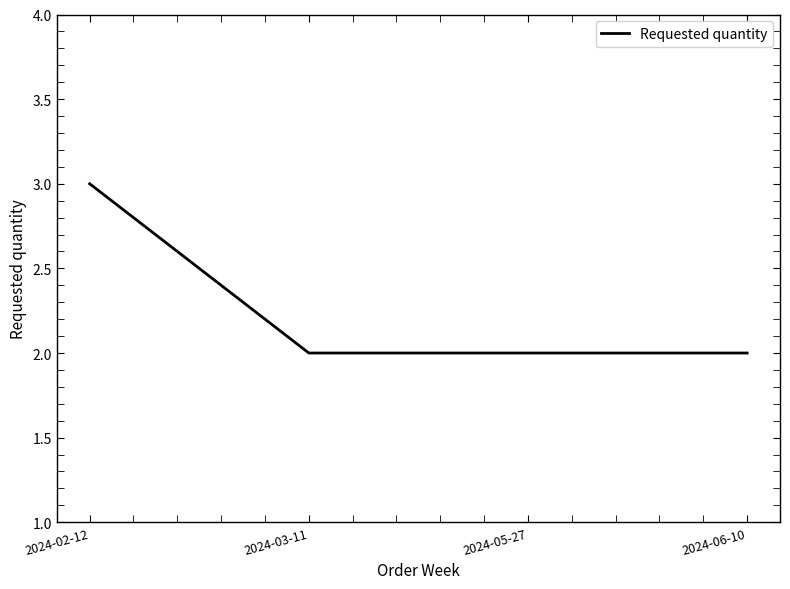

What is the sum of the values at 2024-02-12 and 2024-06-10?

5